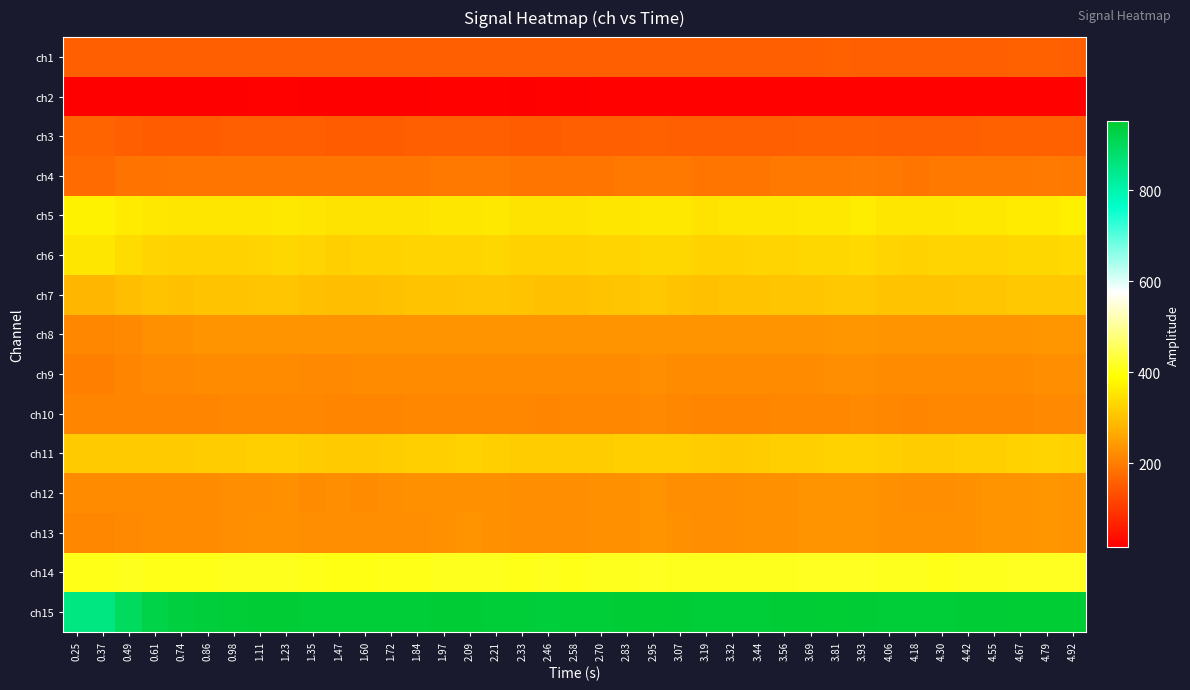

Reading right to left, what are all the values shown in this chart?

ch1: 4.92=157	4.79=159	4.67=158	4.55=156	4.42=157	4.30=156	4.18=156	4.06=156	3.93=157	3.81=158	3.69=157	3.56=156	3.44=156	3.32=156	3.19=156	3.07=156	2.95=157	2.83=156	2.70=155	2.58=155	2.46=156	2.33=155	2.21=156	2.09=156	1.97=157	1.84=155	1.72=155	1.60=155	1.47=155	1.35=156	1.23=157	1.11=157	0.98=156	0.86=156	0.74=155	0.61=155	0.49=154	0.37=155	0.25=155
ch2: 4.92=21	4.79=22	4.67=20	4.55=20	4.42=20	4.30=20	4.18=19	4.06=19	3.93=20	3.81=22	3.69=21	3.56=20	3.44=19	3.32=19	3.19=19	3.07=20	2.95=20	2.83=20	2.70=20	2.58=18	2.46=19	2.33=18	2.21=20	2.09=20	1.97=19	1.84=18	1.72=18	1.60=16	1.47=18	1.35=18	1.23=20	1.11=20	0.98=18	0.86=17	0.74=17	0.61=15	0.49=16	0.37=17	0.25=17
ch3: 4.92=161	4.79=159	4.67=159	4.55=158	4.42=155	4.30=155	4.18=155	4.06=156	3.93=161	3.81=160	3.69=158	3.56=156	3.44=155	3.32=155	3.19=154	3.07=157	2.95=158	2.83=157	2.70=156	2.58=155	2.46=153	2.33=153	2.21=157	2.09=156	1.97=155	1.84=154	1.72=152	1.60=152	1.47=151	1.35=154	1.23=156	1.11=154	0.98=154	0.86=153	0.74=152	0.61=153	0.49=154	0.37=164	0.25=164
ch4: 4.92=194	4.79=195	4.67=193	4.55=193	4.42=192	4.30=191	4.18=190	4.06=191	3.93=195	3.81=194	3.69=192	3.56=191	3.44=190	3.32=189	3.19=188	3.07=191	2.95=192	2.83=191	2.70=190	2.58=190	2.46=189	2.33=187	2.21=191	2.09=191	1.97=191	1.84=189	1.72=187	1.60=187	1.47=187	1.35=188	1.23=190	1.11=190	0.98=188	0.86=188	0.74=188	0.61=186	0.49=186	0.37=173	0.25=173
ch5: 4.92=366	4.79=361	4.67=359	4.55=358	4.42=356	4.30=354	4.18=352	4.06=355	3.93=363	3.81=358	3.69=356	3.56=355	3.44=352	3.32=352	3.19=351	3.07=356	2.95=357	2.83=354	2.70=352	2.58=351	2.46=350	2.33=350	2.21=358	2.09=353	1.97=353	1.84=350	1.72=348	1.60=349	1.47=348	1.35=353	1.23=358	1.11=354	0.98=352	0.86=353	0.74=355	0.61=358	0.49=360	0.37=370	0.25=370
ch6: 4.92=335	4.79=332	4.67=331	4.55=329	4.42=326	4.30=326	4.18=324	4.06=326	3.93=335	3.81=331	3.69=330	3.56=327	3.44=326	3.32=325	3.19=324	3.07=331	2.95=331	2.83=329	2.70=327	2.58=325	2.46=325	2.33=325	2.21=332	2.09=329	1.97=327	1.84=326	1.72=324	1.60=323	1.47=322	1.35=326	1.23=330	1.11=326	0.98=324	0.86=323	0.74=323	0.61=326	0.49=338	0.37=354	0.25=354
ch7: 4.92=311	4.79=311	4.67=308	4.55=305	4.42=304	4.30=301	4.18=302	4.06=303	3.93=309	3.81=310	3.69=306	3.56=305	3.44=301	3.32=301	3.19=300	3.07=303	2.95=308	2.83=305	2.70=301	2.58=300	2.46=299	2.33=301	2.21=305	2.09=307	1.97=302	1.84=301	1.72=299	1.60=296	1.47=296	1.35=298	1.23=306	1.11=306	0.98=303	0.86=302	0.74=300	0.61=303	0.49=295	0.37=282	0.25=282
ch8: 4.92=235	4.79=236	4.67=234	4.55=233	4.42=233	4.30=234	4.18=233	4.06=234	3.93=235	3.81=235	3.69=233	3.56=232	3.44=234	3.32=233	3.19=232	3.07=233	2.95=234	2.83=234	2.70=232	2.58=232	2.46=233	2.33=233	2.21=234	2.09=232	1.97=234	1.84=233	1.72=231	1.60=232	1.47=233	1.35=233	1.23=232	1.11=232	0.98=233	0.86=231	0.74=229	0.61=228	0.49=219	0.37=214	0.25=214
ch9: 4.92=225	4.79=224	4.67=223	4.55=223	4.42=221	4.30=220	4.18=221	4.06=222	3.93=224	3.81=224	3.69=223	3.56=223	3.44=221	3.32=221	3.19=221	3.07=222	2.95=224	2.83=223	2.70=221	2.58=221	2.46=220	2.33=220	2.21=223	2.09=223	1.97=223	1.84=221	1.72=220	1.60=220	1.47=219	1.35=219	1.23=223	1.11=223	0.98=223	0.86=220	0.74=219	0.61=218	0.49=210	0.37=205	0.25=205
ch10: 4.92=218	4.79=218	4.67=216	4.55=215	4.42=214	4.30=215	4.18=212	4.06=213	3.93=217	3.81=216	3.69=216	3.56=214	3.44=212	3.32=212	3.19=212	3.07=215	2.95=218	2.83=216	2.70=214	2.58=213	2.46=212	2.33=214	2.21=215	2.09=216	1.97=215	1.84=213	1.72=212	1.60=211	1.47=212	1.35=214	1.23=215	1.11=215	0.98=213	0.86=211	0.74=210	0.61=210	0.49=211	0.37=211	0.25=211
ch11: 4.92=325	4.79=327	4.67=324	4.55=321	4.42=319	4.30=318	4.18=316	4.06=319	3.93=325	3.81=324	3.69=321	3.56=320	3.44=317	3.32=314	3.19=315	3.07=319	2.95=322	2.83=320	2.70=318	2.58=316	2.46=316	2.33=317	2.21=321	2.09=323	1.97=320	1.84=319	1.72=316	1.60=314	1.47=314	1.35=316	1.23=321	1.11=320	0.98=318	0.86=316	0.74=314	0.61=314	0.49=313	0.37=313	0.25=313
ch12: 4.92=233	4.79=235	4.67=233	4.55=231	4.42=229	4.30=227	4.18=227	4.06=228	3.93=232	3.81=233	3.69=231	3.56=230	3.44=228	3.32=226	3.19=226	3.07=227	2.95=231	2.83=230	2.70=229	2.58=227	2.46=225	2.33=225	2.21=228	2.09=230	1.97=228	1.84=228	1.72=225	1.60=223	1.47=224	1.35=223	1.23=228	1.11=226	0.98=224	0.86=222	0.74=223	0.61=223	0.49=221	0.37=222	0.25=222
ch13: 4.92=234	4.79=235	4.67=233	4.55=231	4.42=230	4.30=229	4.18=229	4.06=228	3.93=233	3.81=233	3.69=232	3.56=230	3.44=228	3.32=227	3.19=227	3.07=228	2.95=231	2.83=230	2.70=228	2.58=227	2.46=227	2.33=226	2.21=229	2.09=231	1.97=228	1.84=227	1.72=226	1.60=224	1.47=224	1.35=224	1.23=228	1.11=228	0.98=225	0.86=223	0.74=221	0.61=221	0.49=219	0.37=214	0.25=214
ch14: 4.92=415	4.79=416	4.67=414	4.55=412	4.42=411	4.30=409	4.18=410	4.06=412	3.93=415	3.81=415	3.69=414	3.56=412	3.44=410	3.32=410	3.19=410	3.07=411	2.95=414	2.83=412	2.70=411	2.58=409	2.46=410	2.33=409	2.21=411	2.09=413	1.97=410	1.84=408	1.72=408	1.60=406	1.47=406	1.35=407	1.23=411	1.11=411	0.98=410	0.86=409	0.74=408	0.61=409	0.49=410	0.37=409	0.25=409
ch15: 4.92=950	4.79=951	4.67=948	4.55=945	4.42=946	4.30=943	4.18=943	4.06=943	3.93=945	3.81=948	3.69=946	3.56=945	3.44=942	3.32=943	3.19=943	3.07=944	2.95=948	2.83=945	2.70=942	2.58=941	2.46=940	2.33=942	2.21=943	2.09=945	1.97=945	1.84=942	1.72=941	1.60=941	1.47=941	1.35=943	1.23=947	1.11=945	0.98=943	0.86=940	0.74=933	0.61=923	0.49=897	0.37=855	0.25=855